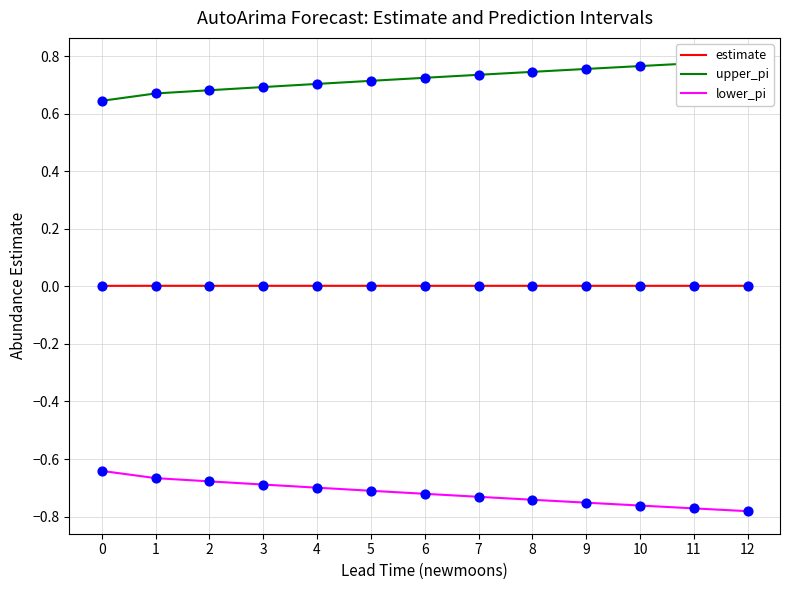

Which series has the largest total across all categories?

upper_pi